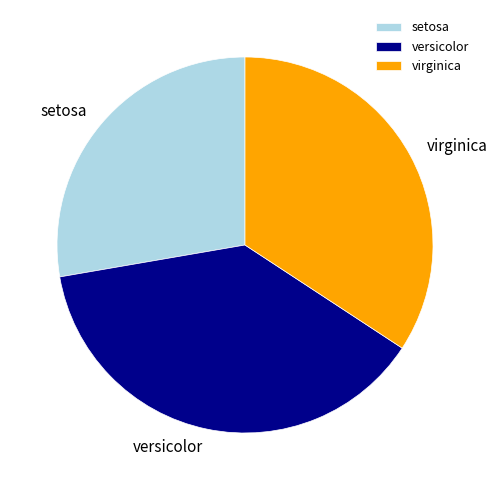

True or false: versicolor accounts for 48% of the total.

False